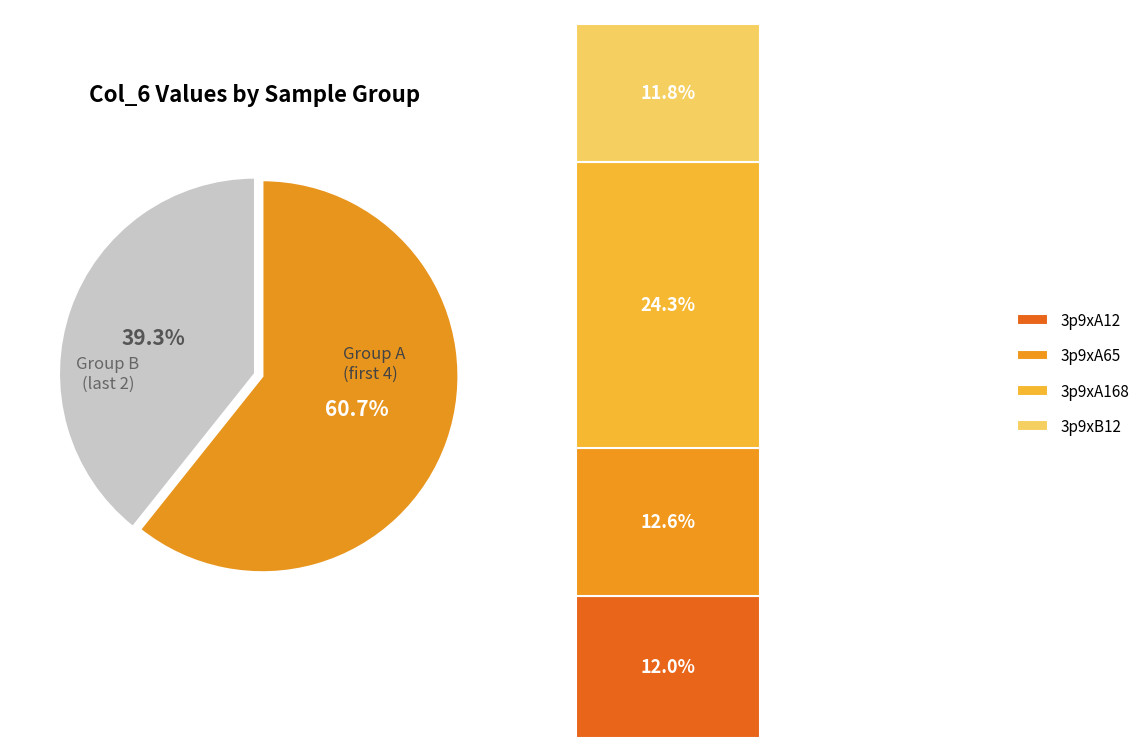

The 3p9xA12 slice represents 12% of the pie. True or false?

True